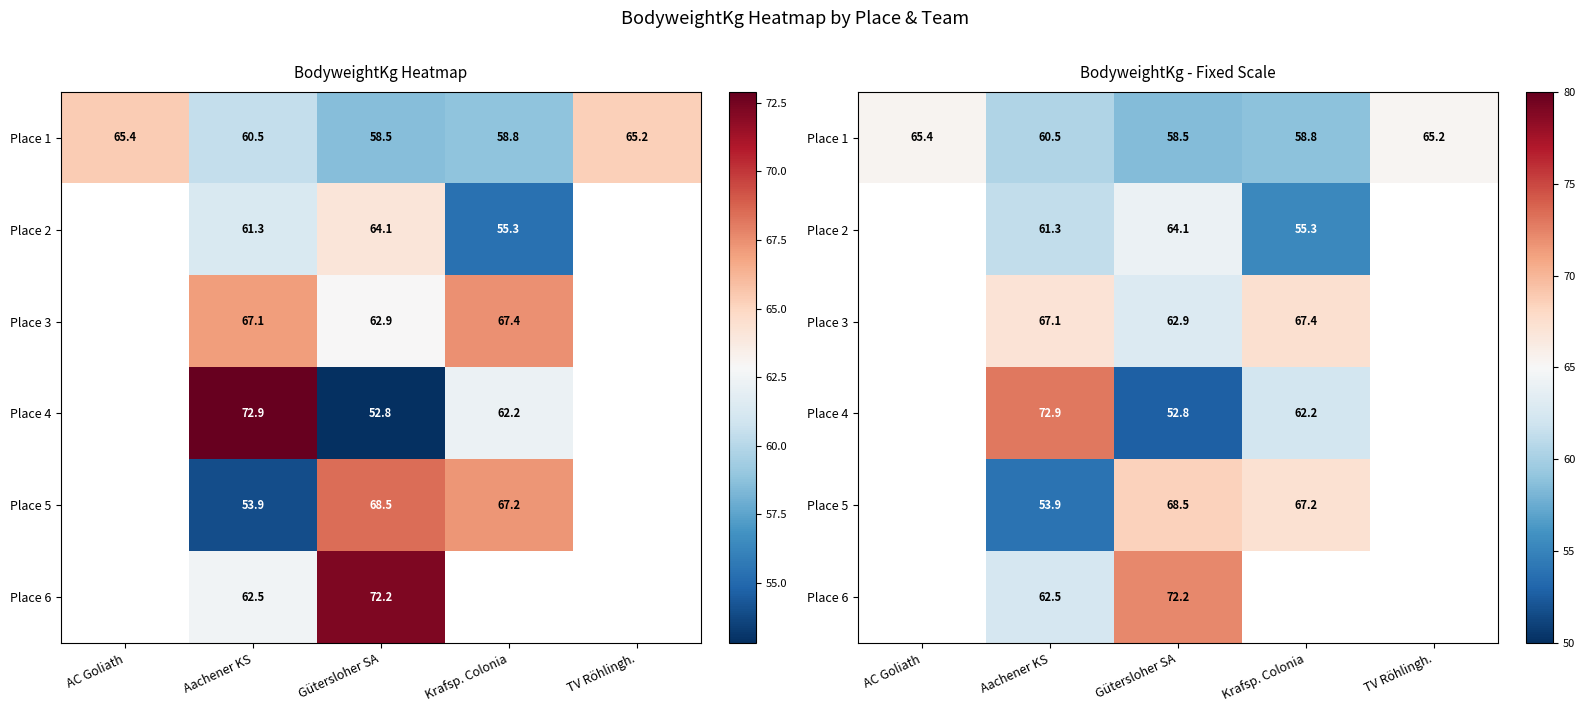

At which category is the sum across all series the highest?

Gütersloher SA